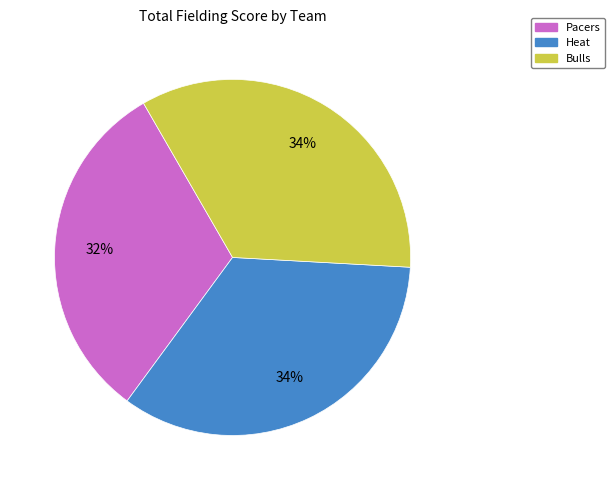

To the nearest percent, what is the average slice percentage?

33%